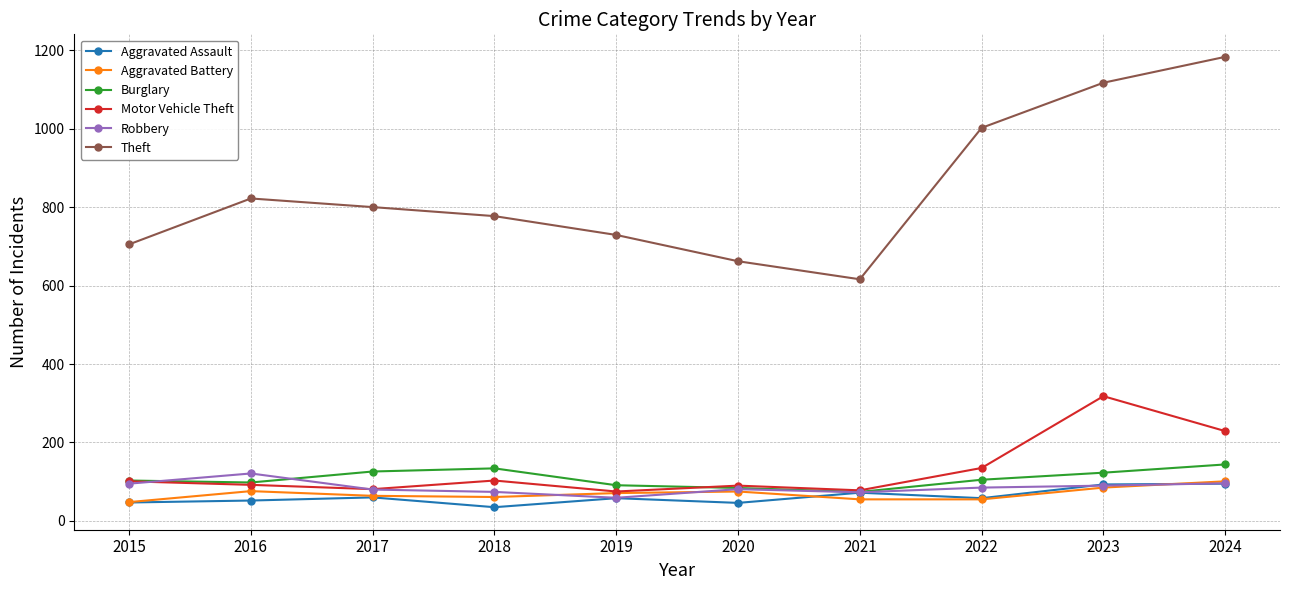

Which series has the largest range (max minus min)?

Theft